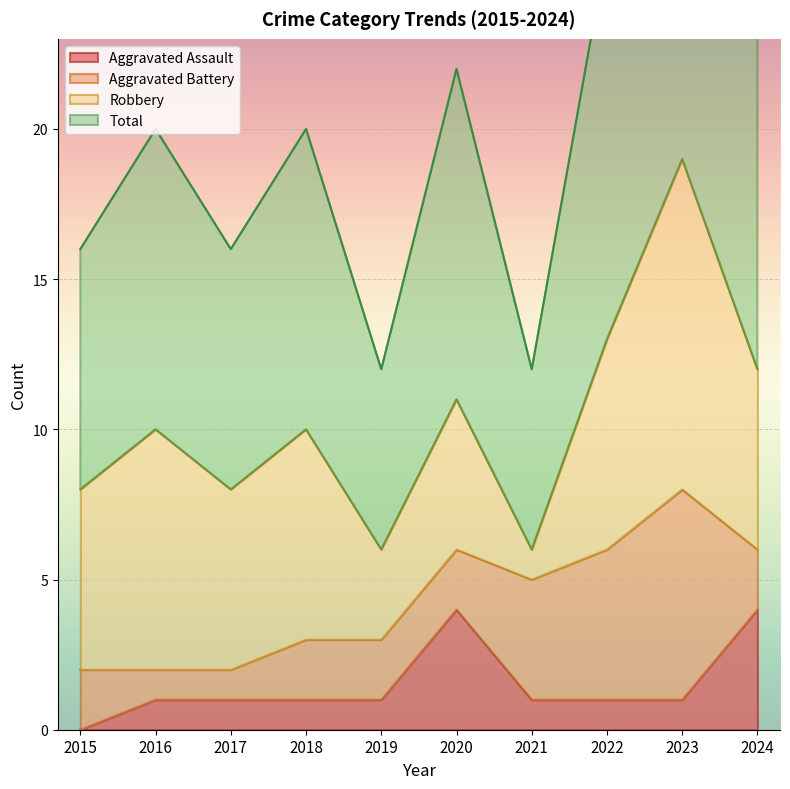

The value of Aggravated Assault at 2018 is 1. True or false?

True